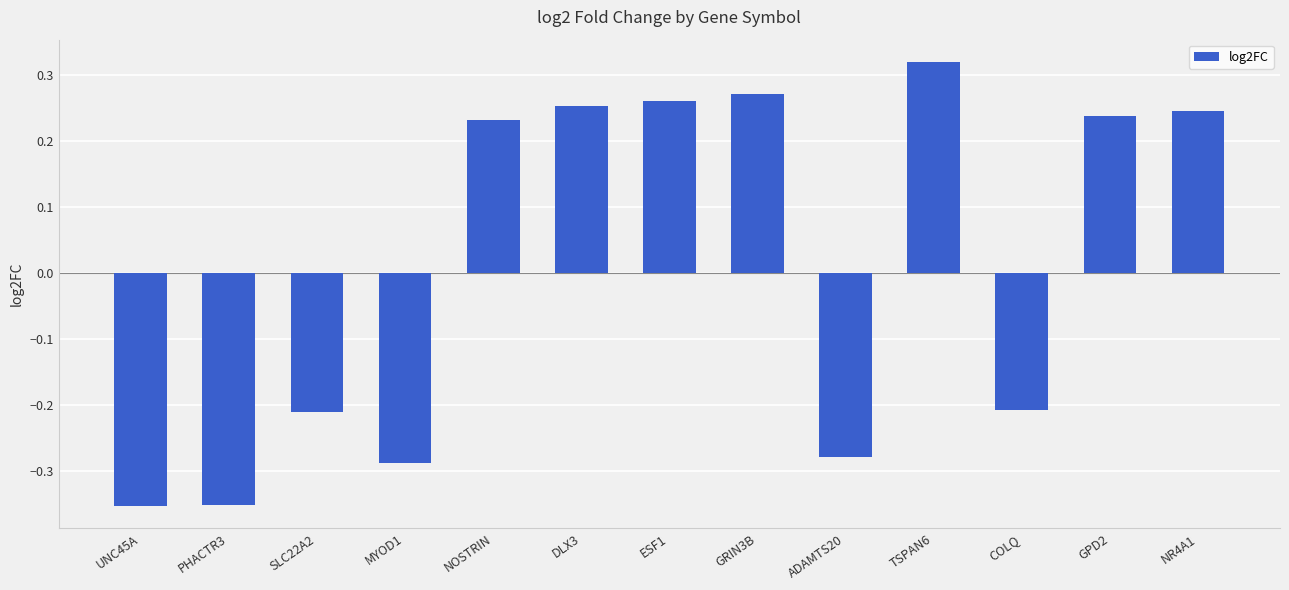

The value at MYOD1 is -0.1. True or false?

False